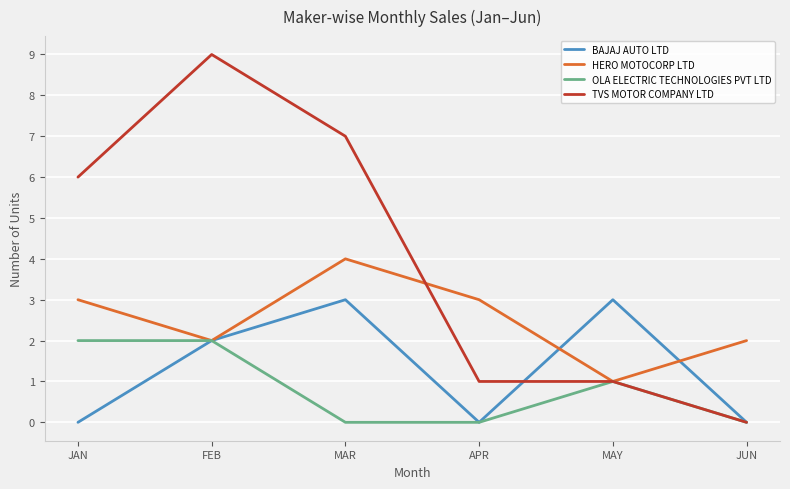

At how many categories does at least one series exceed 5?

3